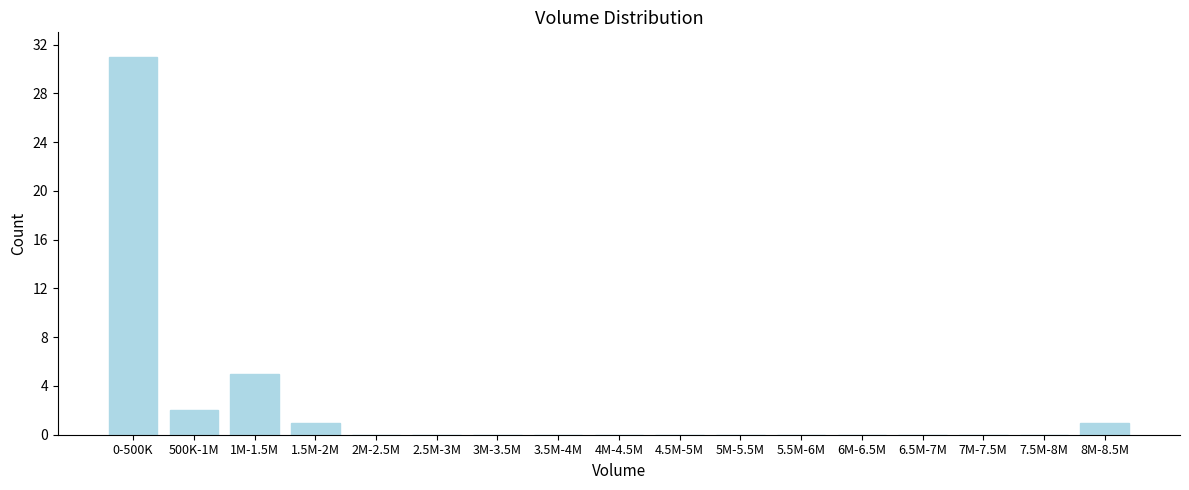

Reading right to left, list all the values displayed in this chart.

8M-8.5M=1	7.5M-8M=0	7M-7.5M=0	6.5M-7M=0	6M-6.5M=0	5.5M-6M=0	5M-5.5M=0	4.5M-5M=0	4M-4.5M=0	3.5M-4M=0	3M-3.5M=0	2.5M-3M=0	2M-2.5M=0	1.5M-2M=1	1M-1.5M=5	500K-1M=2	0-500K=31